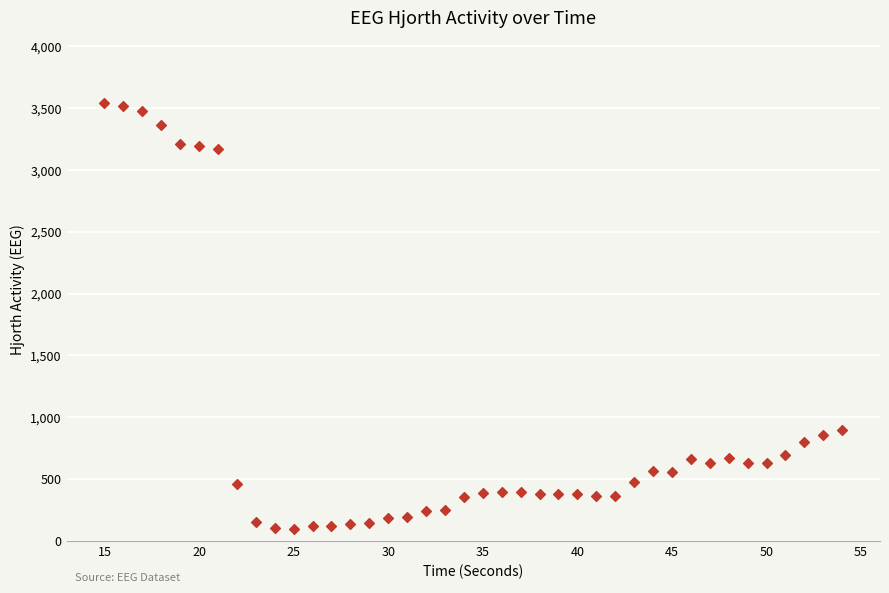

What is the range of X values (max minus min)?

39.0